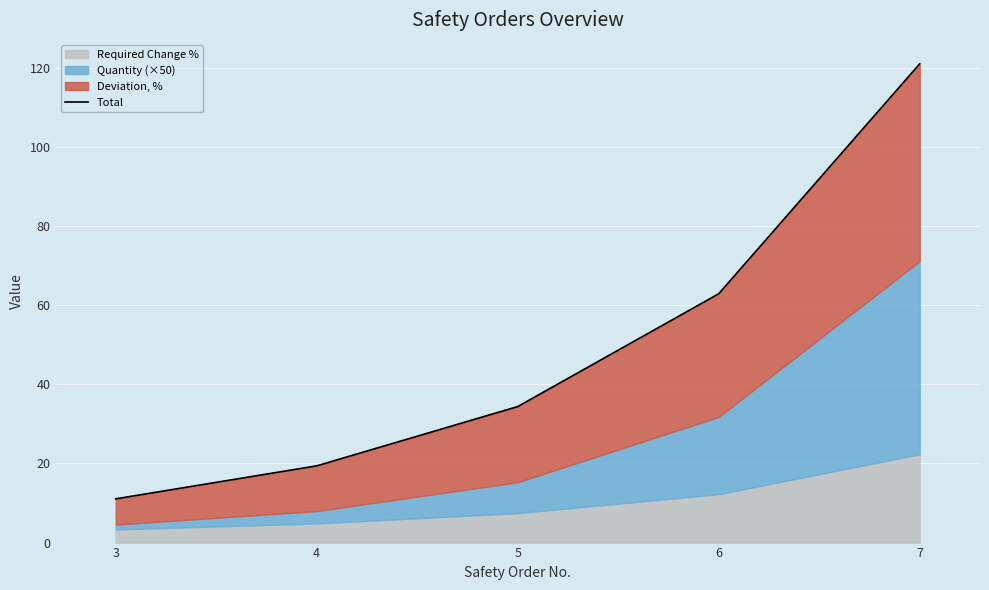

Count the number of categories in the chart.

5